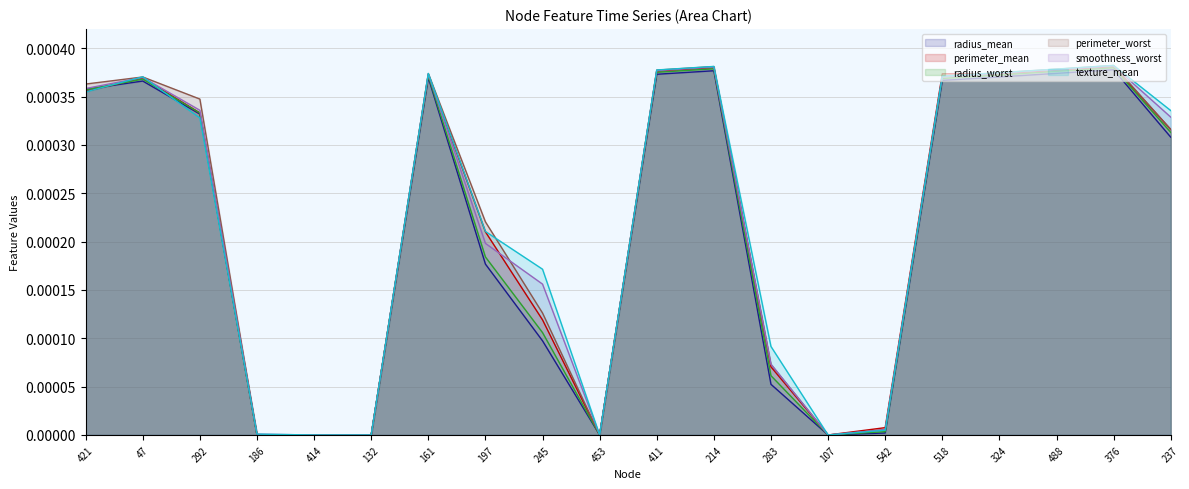

At 453, list the series in order from largest to smallest.

radius_mean (line), perimeter_mean (line), radius_worst (line), perimeter_worst (line), smoothness_worst (line), texture_mean (line)